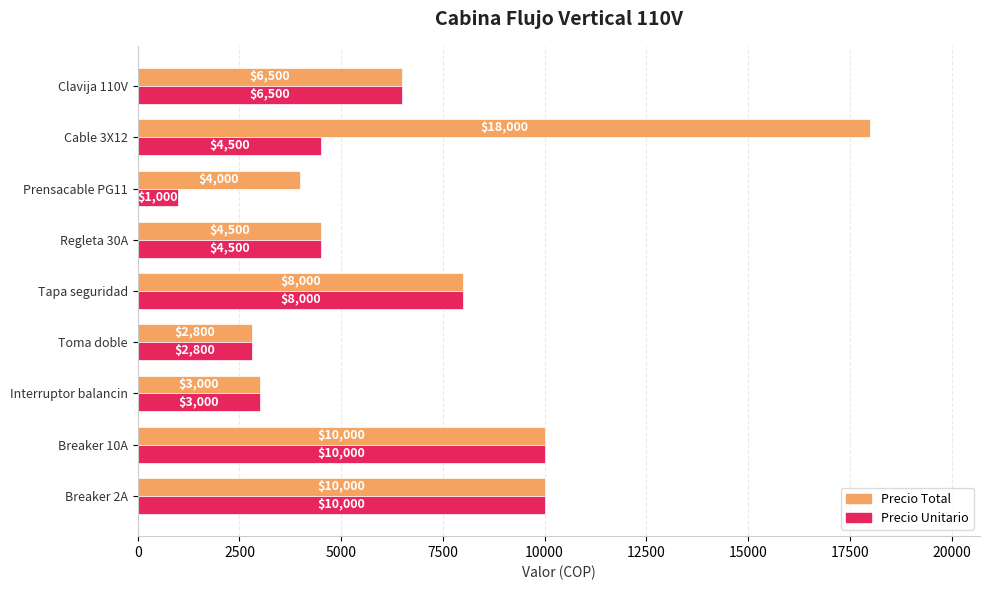

What is the sum of all Precio Total values?

66800